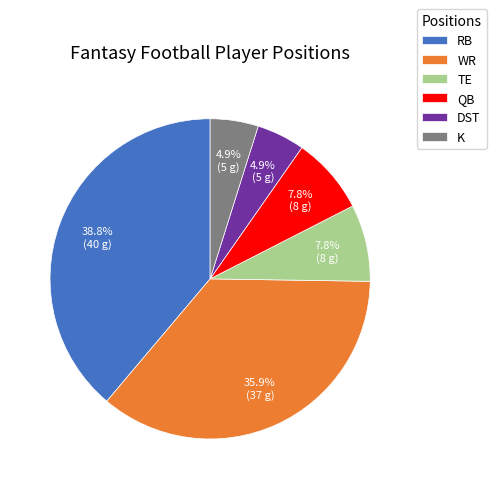

What percentage is the K slice, to the nearest percent?

5%